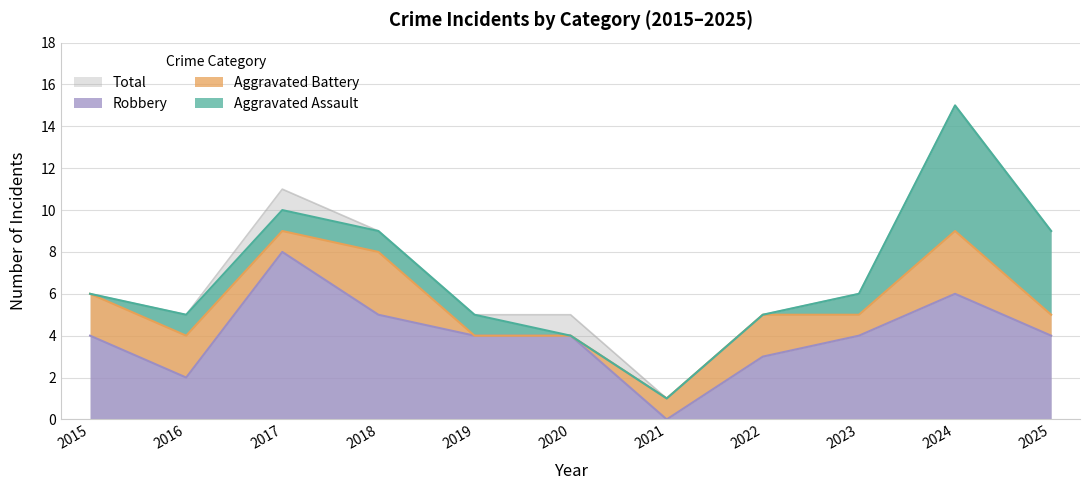

What is the total value across all series at 2021?

1